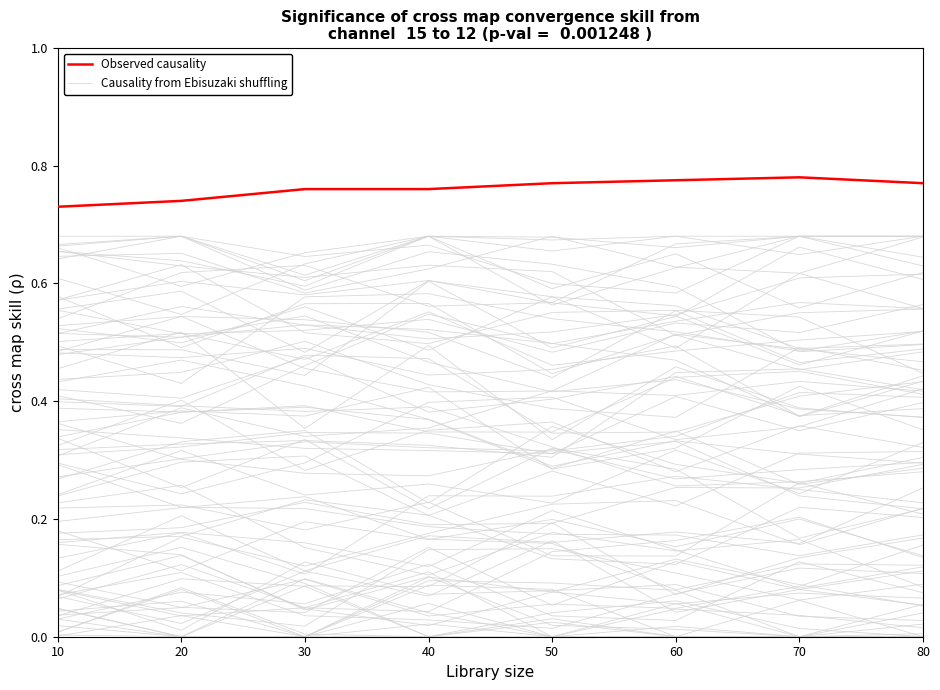

What is the value of the Causality from Ebisuzaki shuffling point at the 5th from the left?

0.2